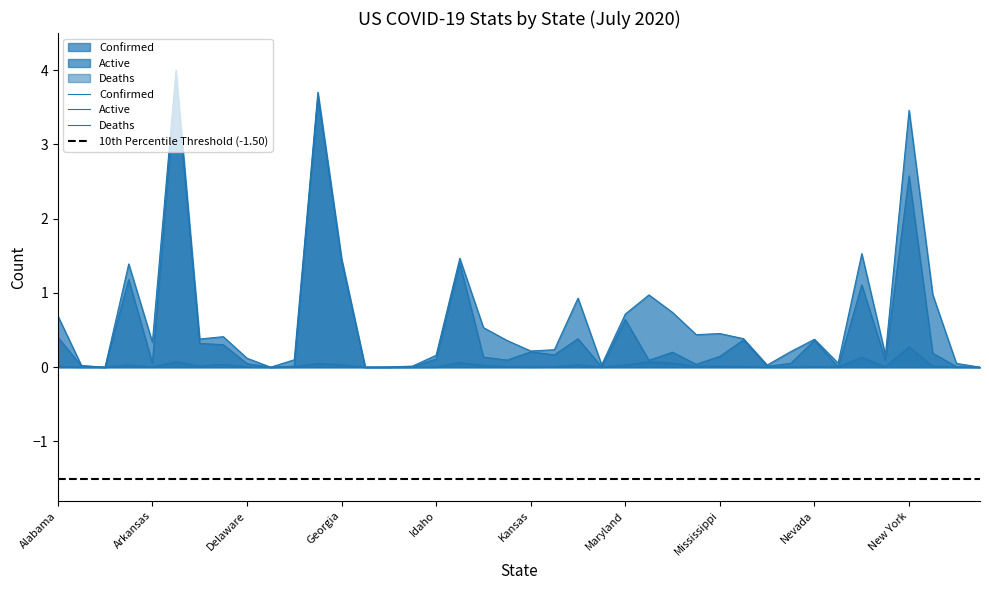

How many interior local valleys does the Active series have?

12